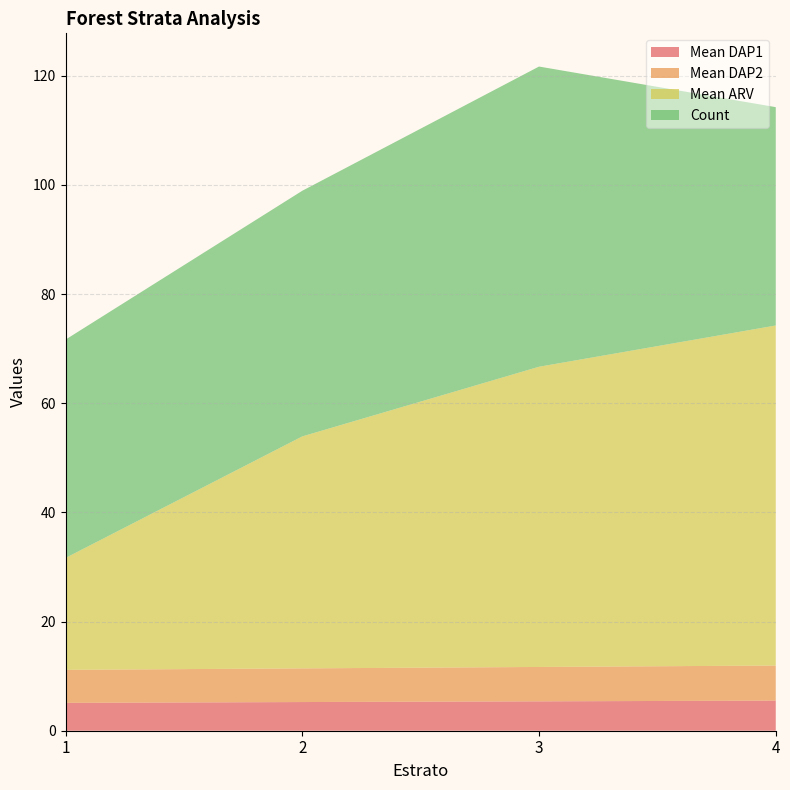

The value of Mean DAP1 at 3 is 5.4. True or false?

True